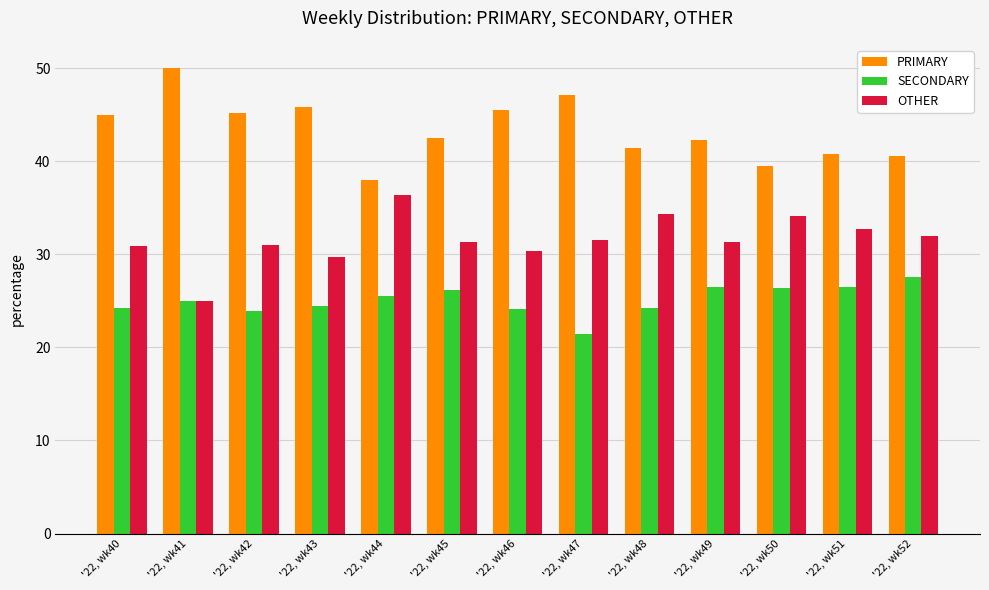

What is the difference between the highest and lowest values at '22, wk42?

21.3